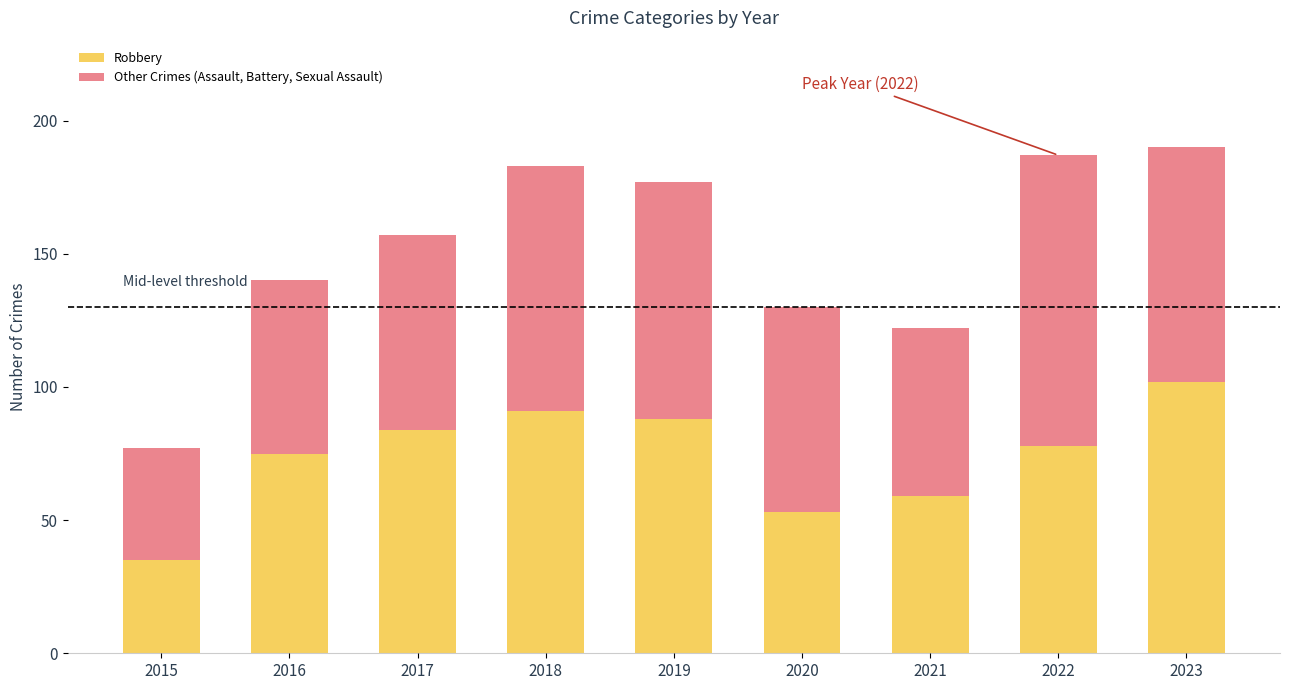

What is the approximate value of Robbery at 2019, to the nearest 5?

90